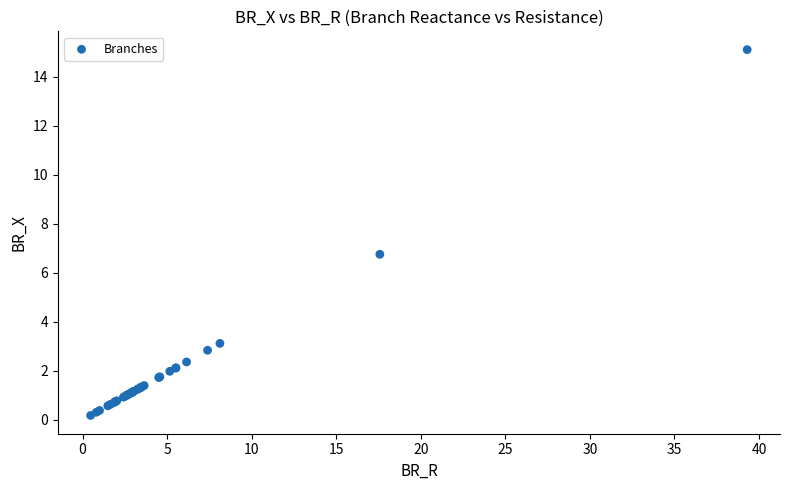

What Y value in the scatter plot is closest to 7?

6.8